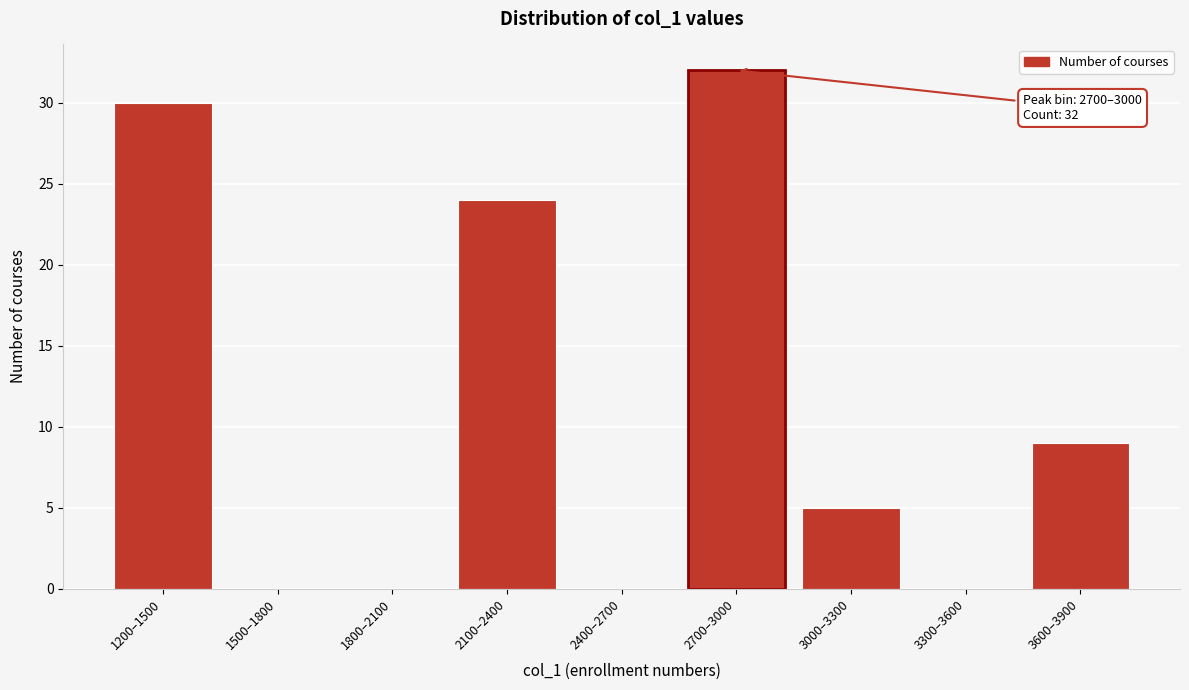

Reading right to left, transcribe all the data shown in this chart.

3600–3900=9	3300–3600=0	3000–3300=5	2700–3000=32	2400–2700=0	2100–2400=24	1800–2100=0	1500–1800=0	1200–1500=30